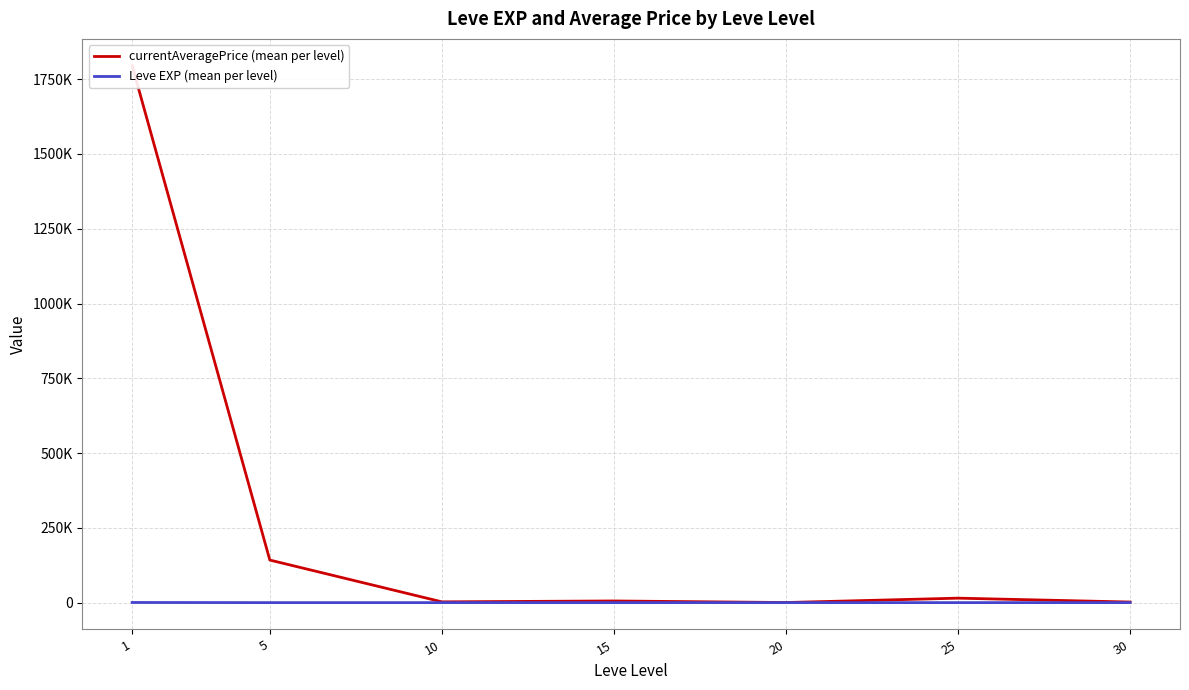

What is the lowest value of the Leve EXP (mean per level) series?

2.3